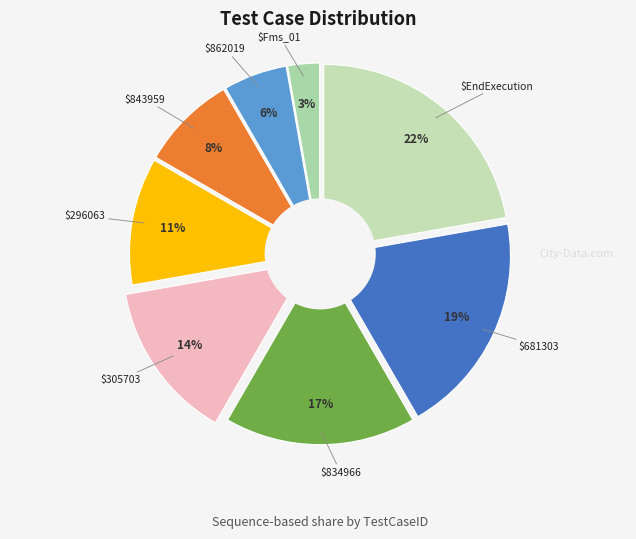

What is the smallest slice in the pie chart?

Fms_01